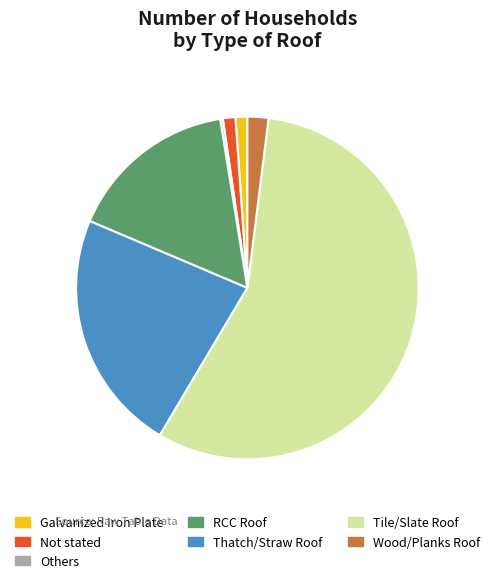

Does Not stated account for over 50% of the chart?

No